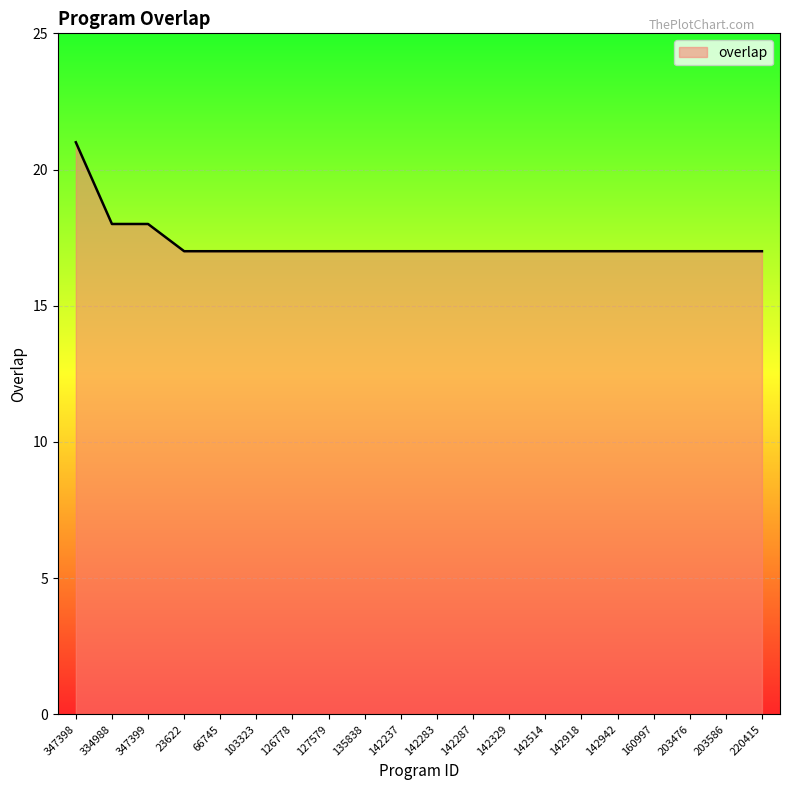

What position from the left is 135838?

9